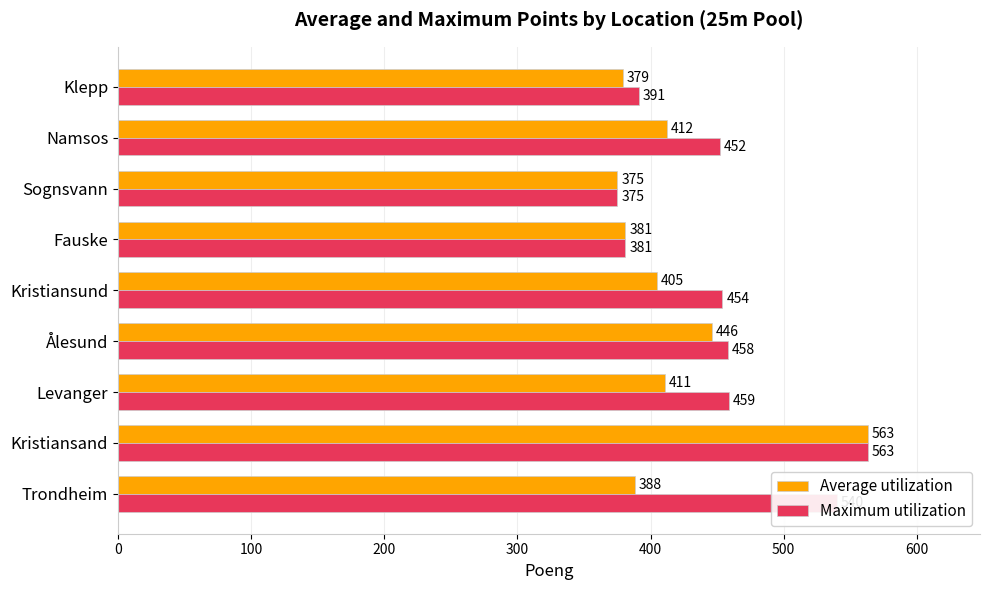

Where is Maximum utilization nearest to the value 469?

Levanger